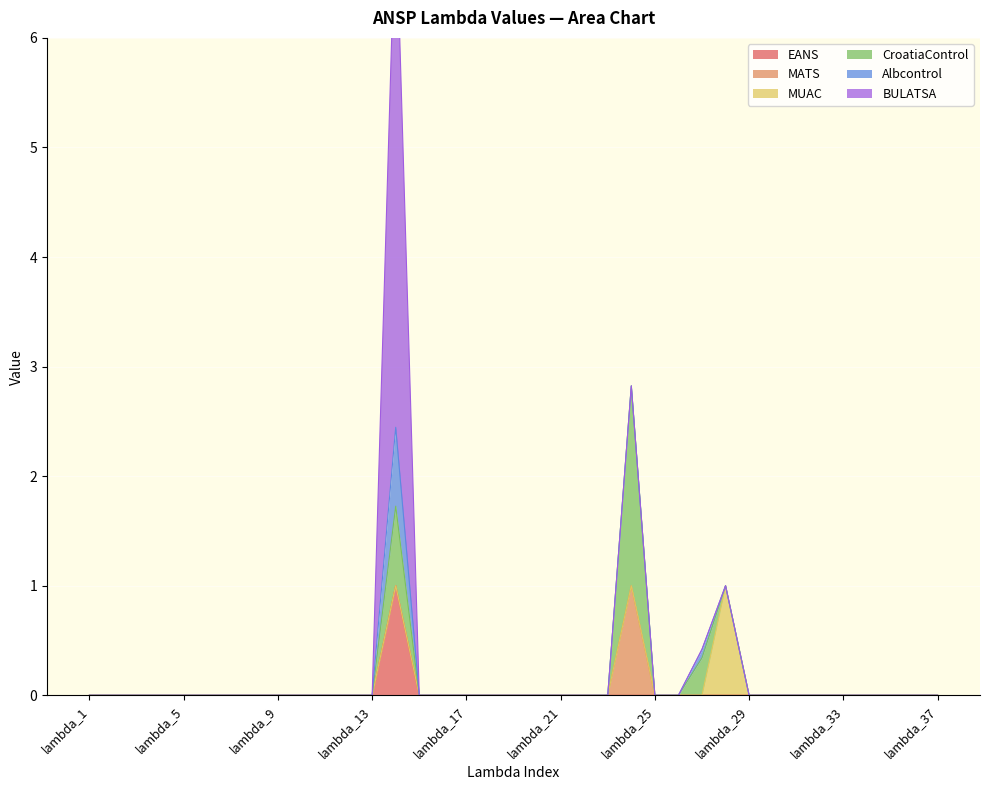

Does the chart display data point markers on the line(s)?

No